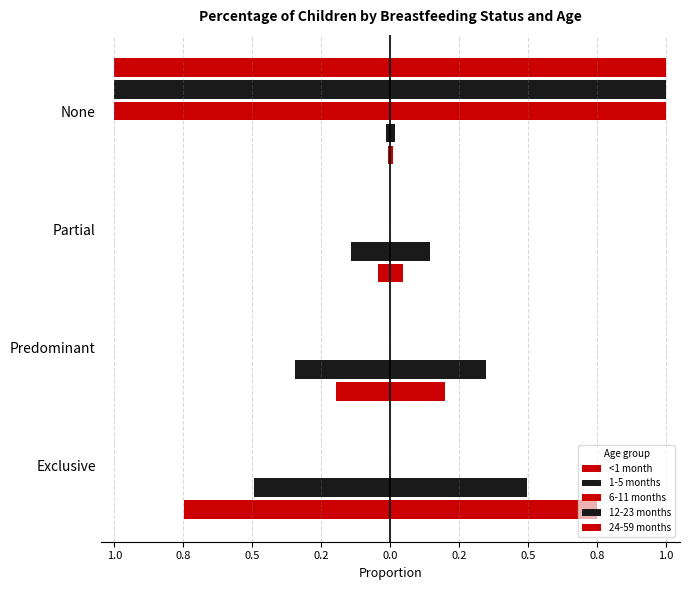

How many bars are there in total?

20